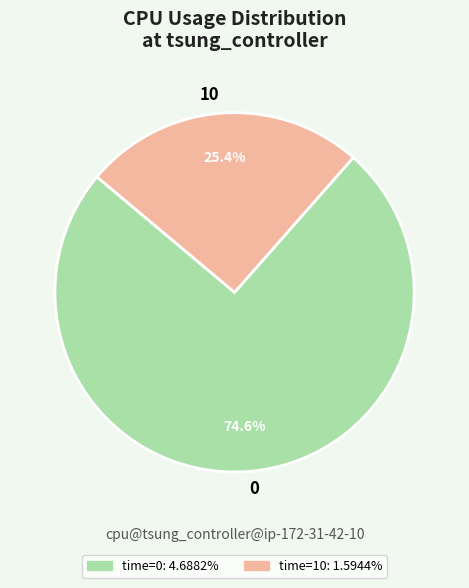

Approximately how many times larger is the value at 0 compared to 10?

2.9